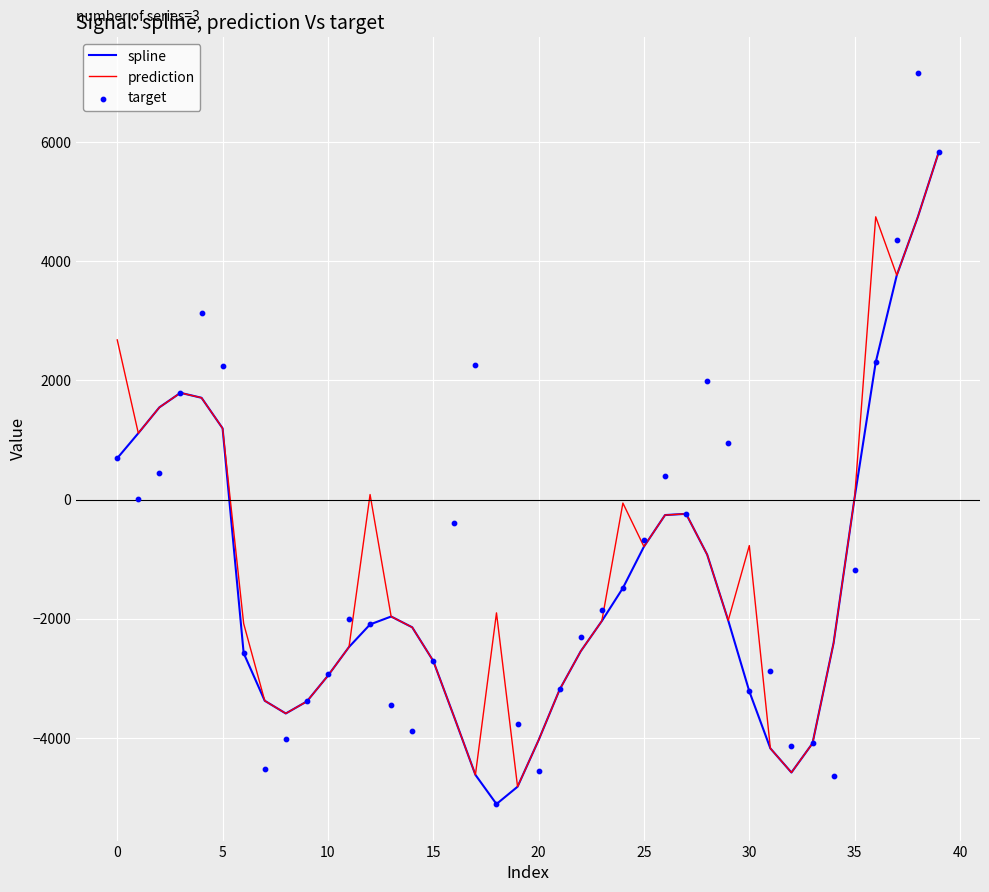

What are all the series names shown in the legend?

spline, prediction, target